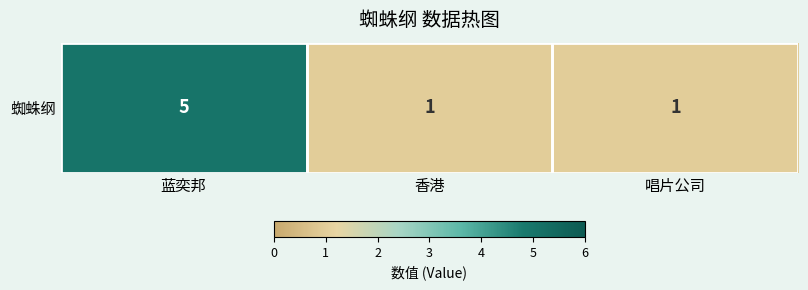

Reading left to right, list all the values displayed in this chart.

蓝奕邦=5	香港=1	唱片公司=1